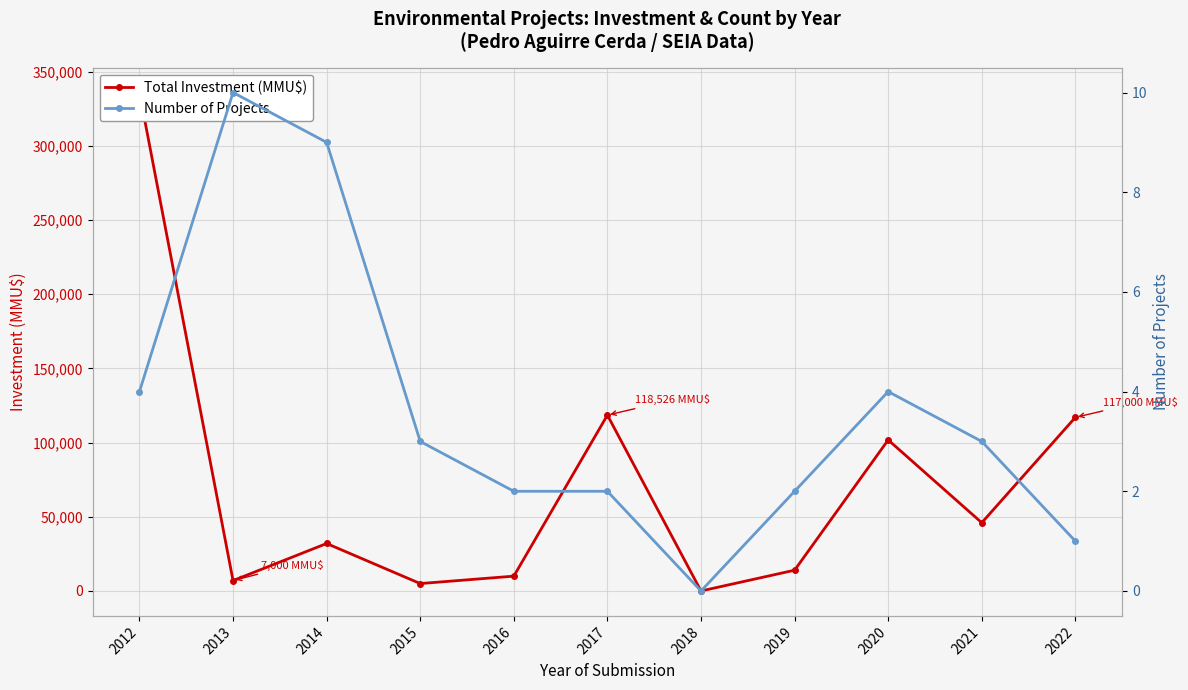

How many interior local peaks does the Total Investment (MMU$) series have?

3